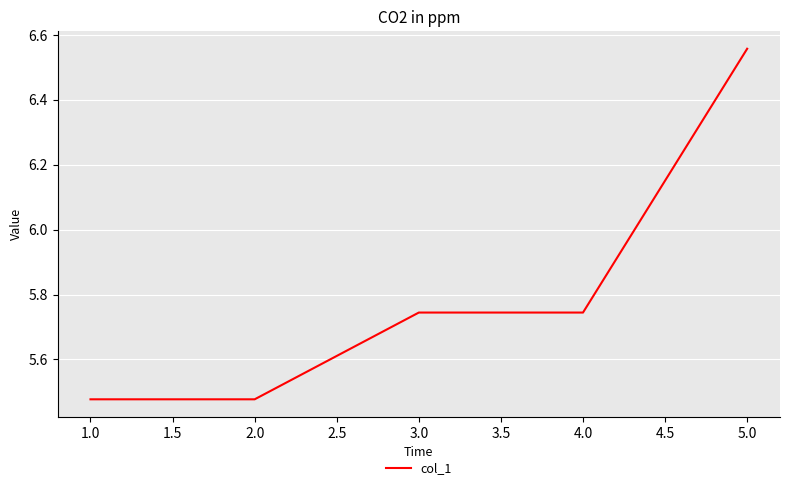

What is the difference between the values at 2.0 and 1.0?

0.0